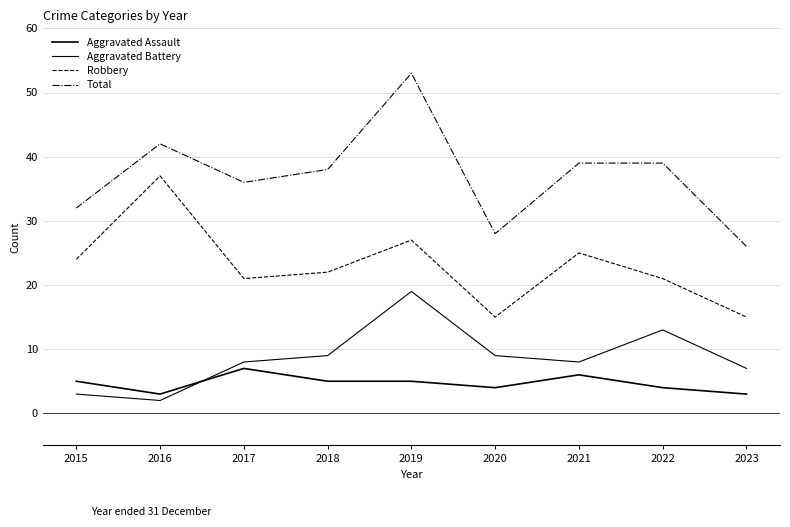

Does the chart have visible grid lines?

Yes